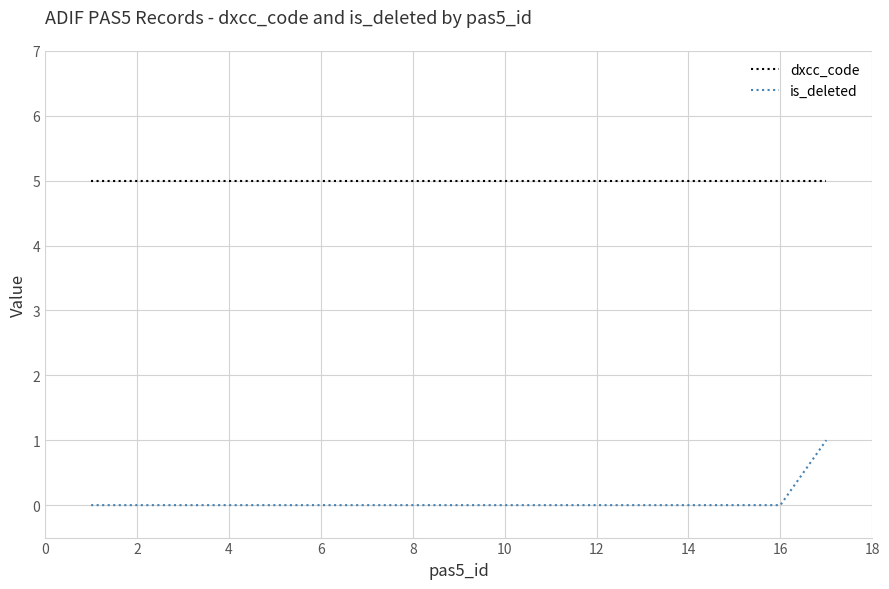

True or false: dxcc_code and is_deleted cross at least once.

False